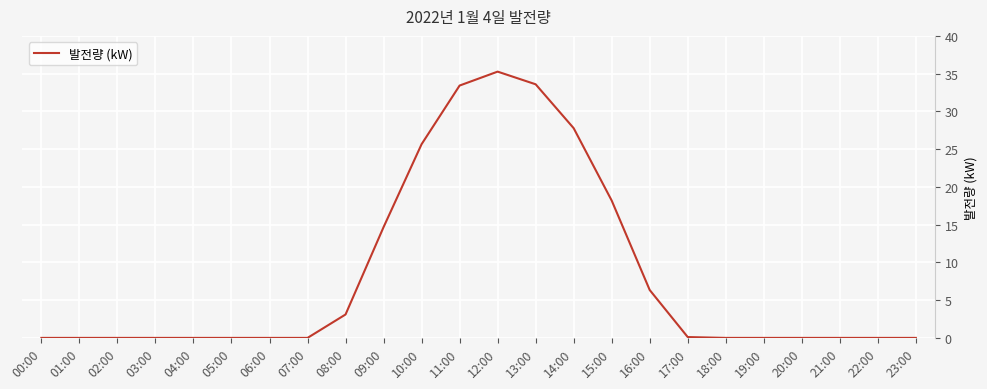

What is the average value?

8.3